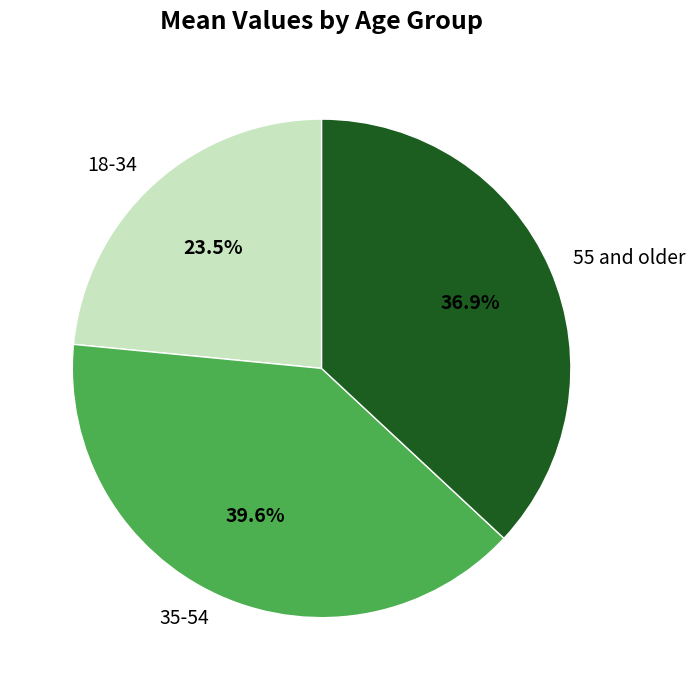

Count the number of slices in the pie.

3